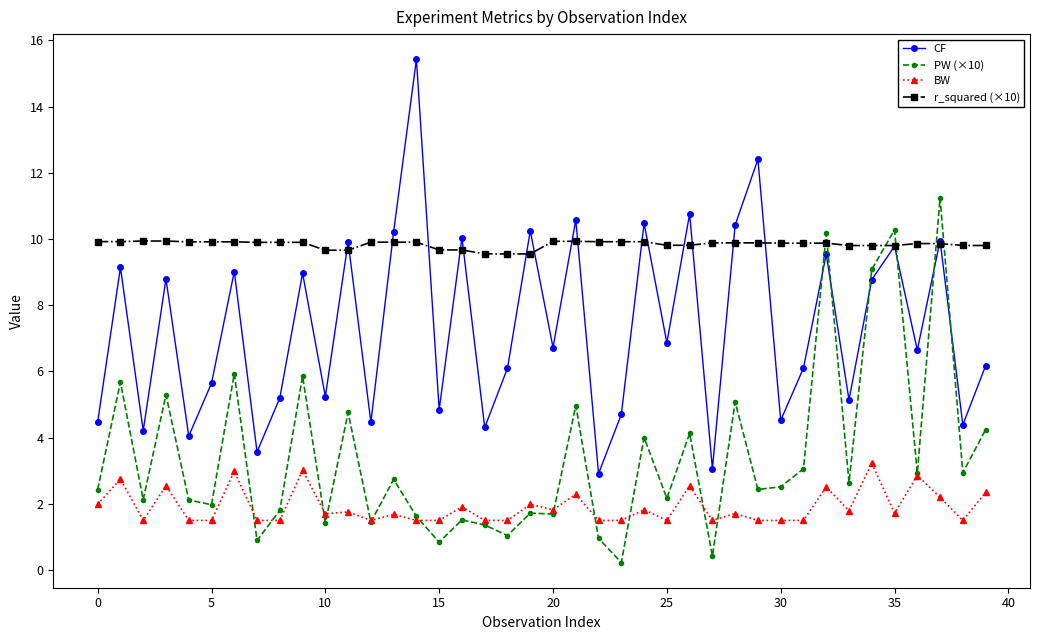

List the series in order of their overall mean, highest first.

r_squared (×10), CF, PW (×10), BW